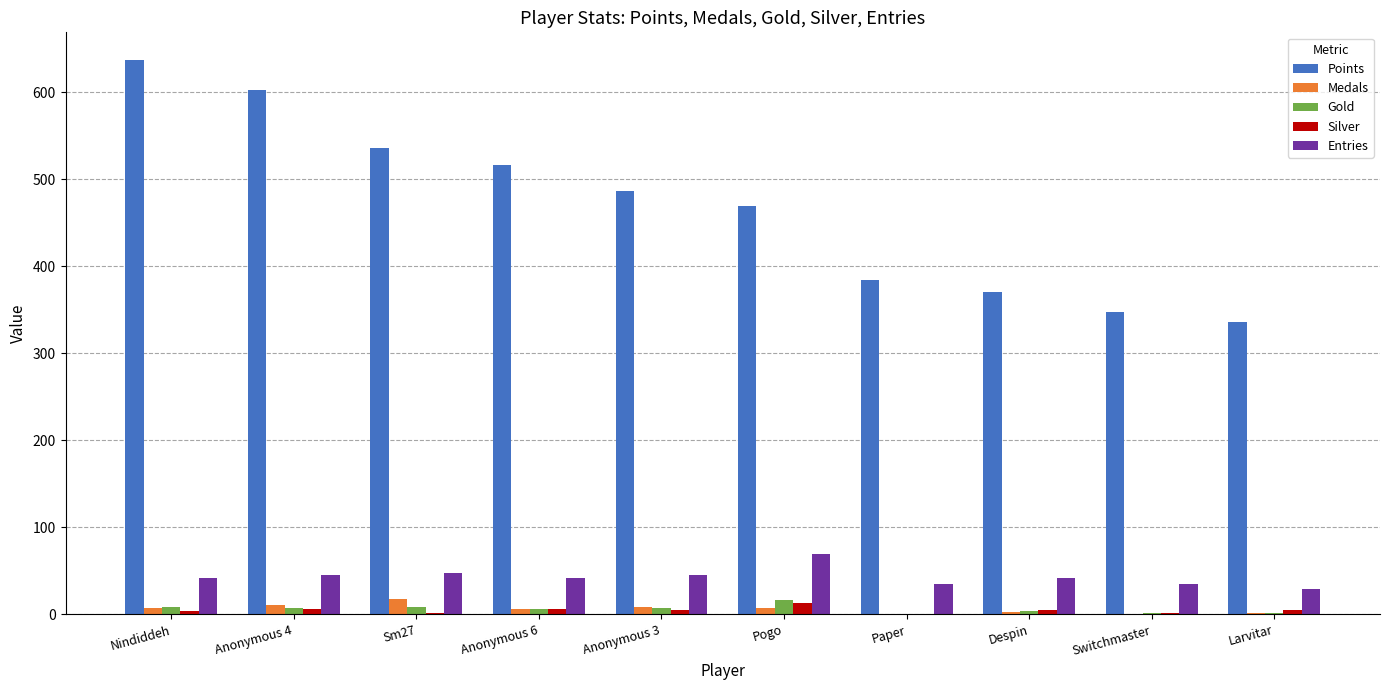

How many distinct data groups are displayed?

5